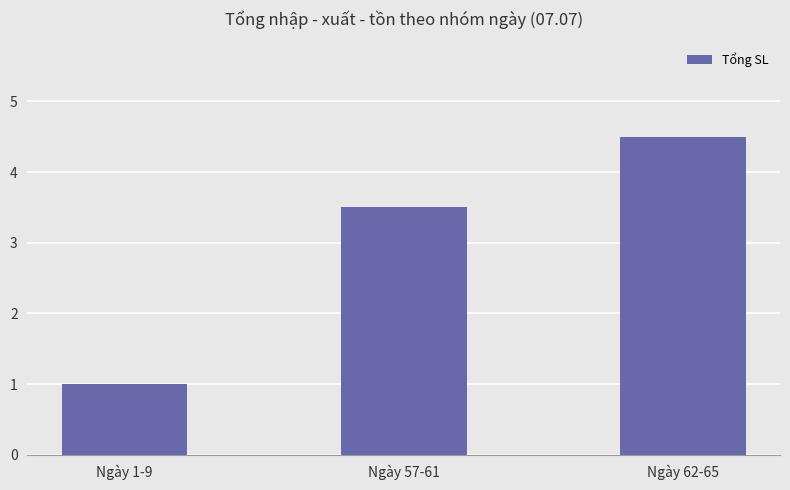

Reading left to right, transcribe all the data shown in this chart.

1.0	3.5	4.5